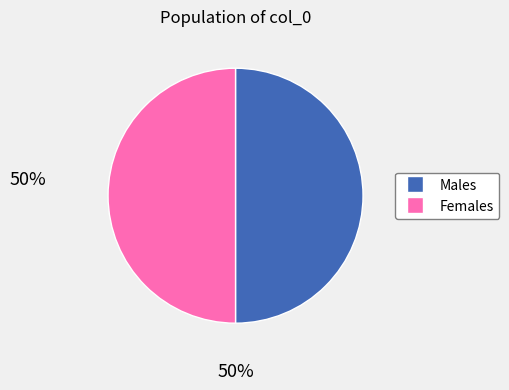

How many slices are in this pie chart?

2